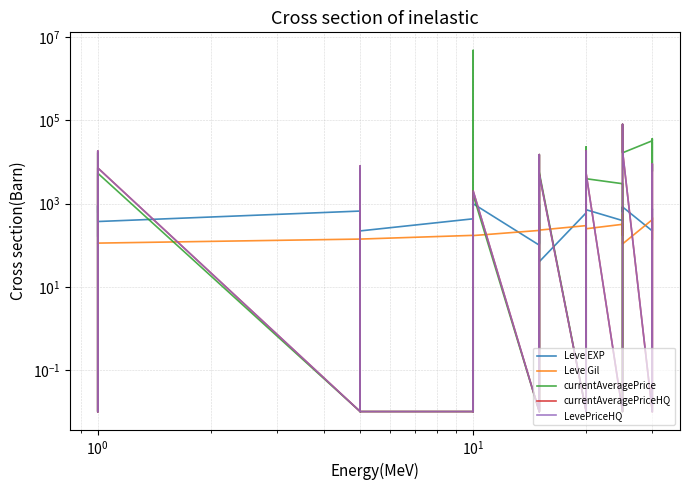

True or false: currentAveragePriceHQ has more than 2 points higher than both neighbors.

True